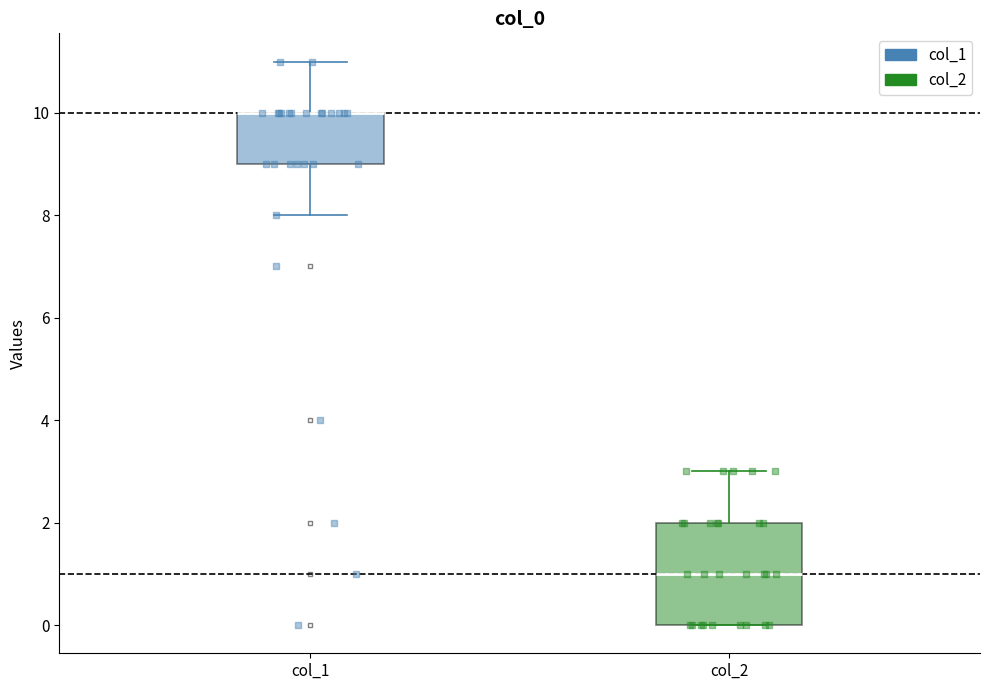

Where is the upper edge of the box for col_2 on the y-axis? The values are not printed on the chart, so give them approximately, as read against the axis.

2